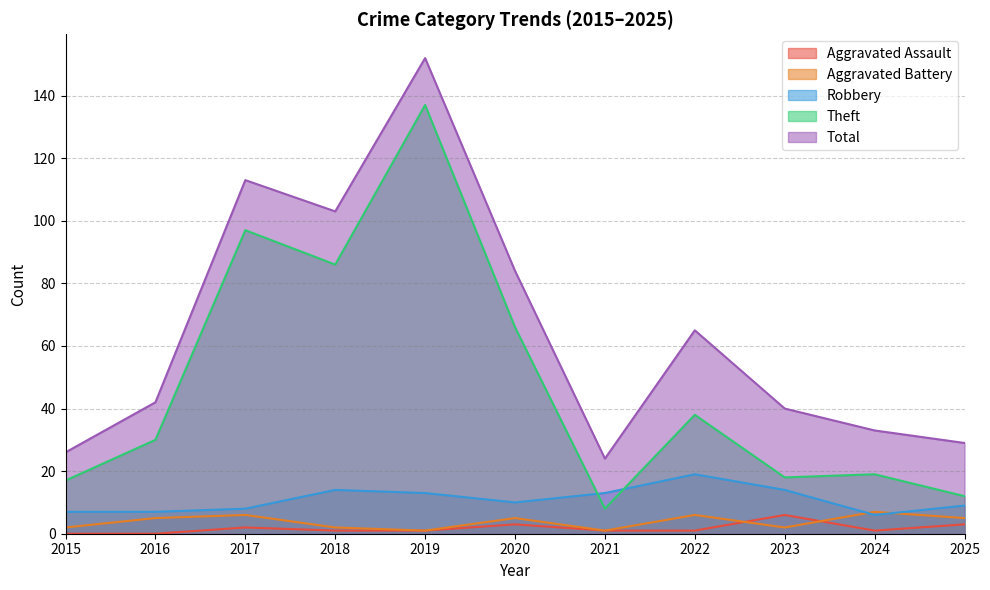

What is the lowest value of the Total series?

24